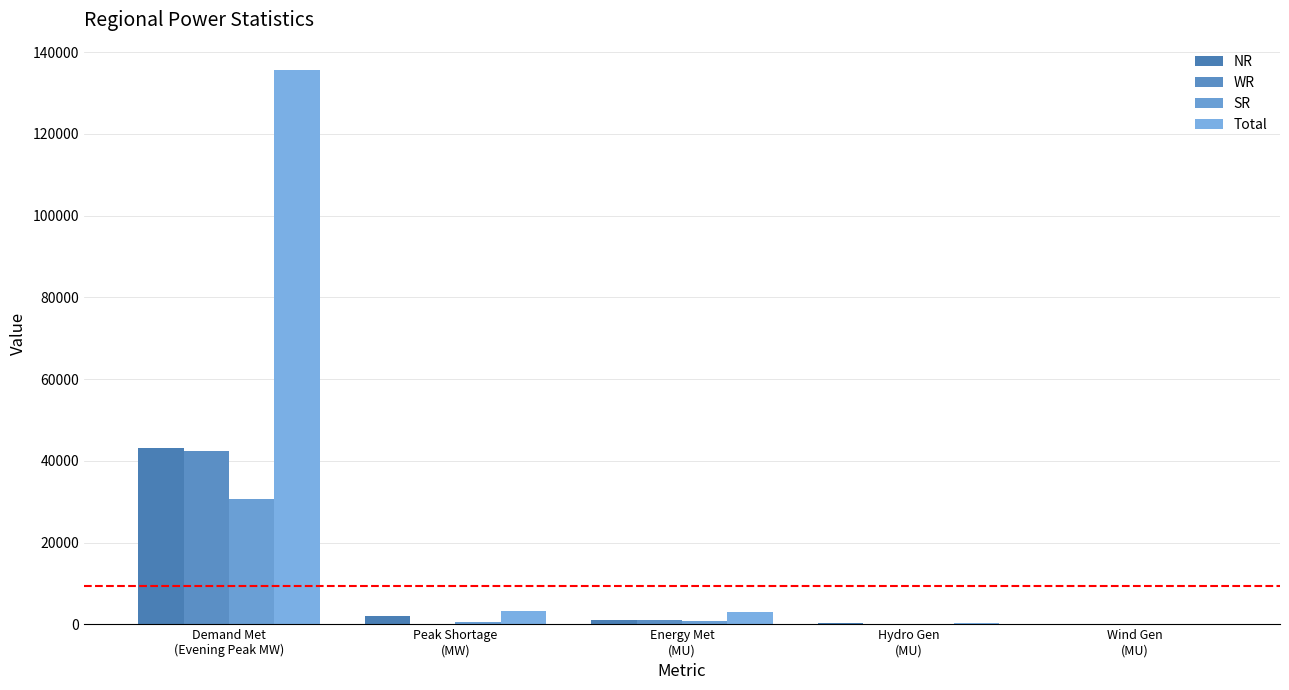

What is the total value across all series at Energy Met
(MU)?

5677